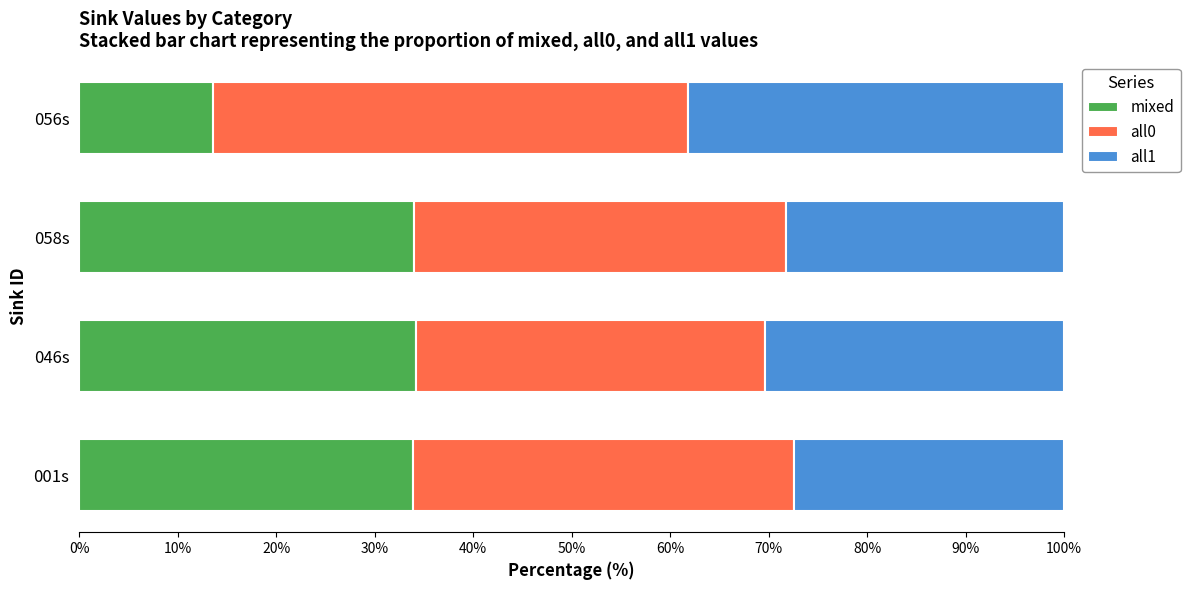

True or false: mixed has a value of 34.0 at 058s.

True